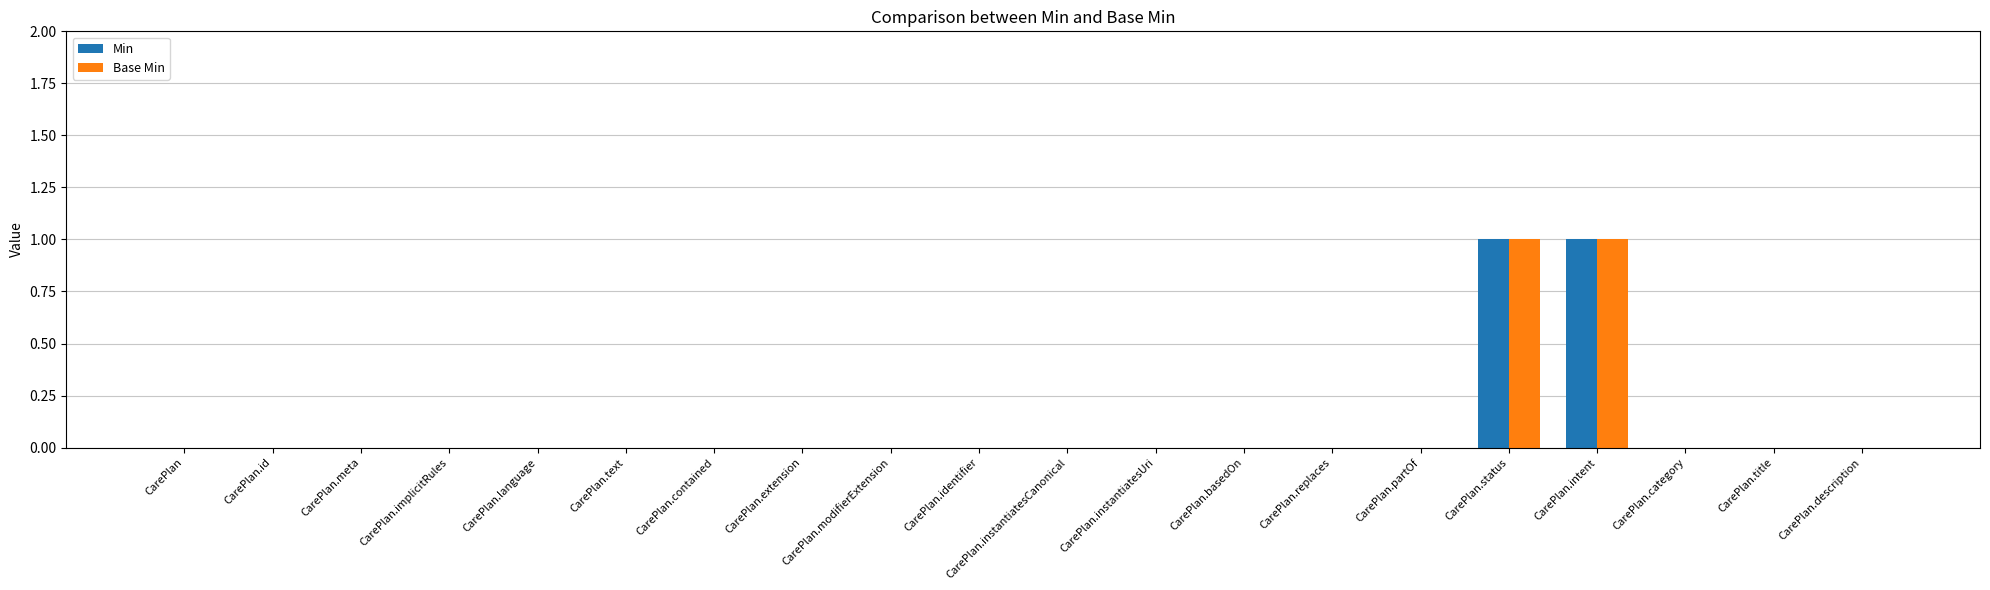

How many groups of bars are there?

20